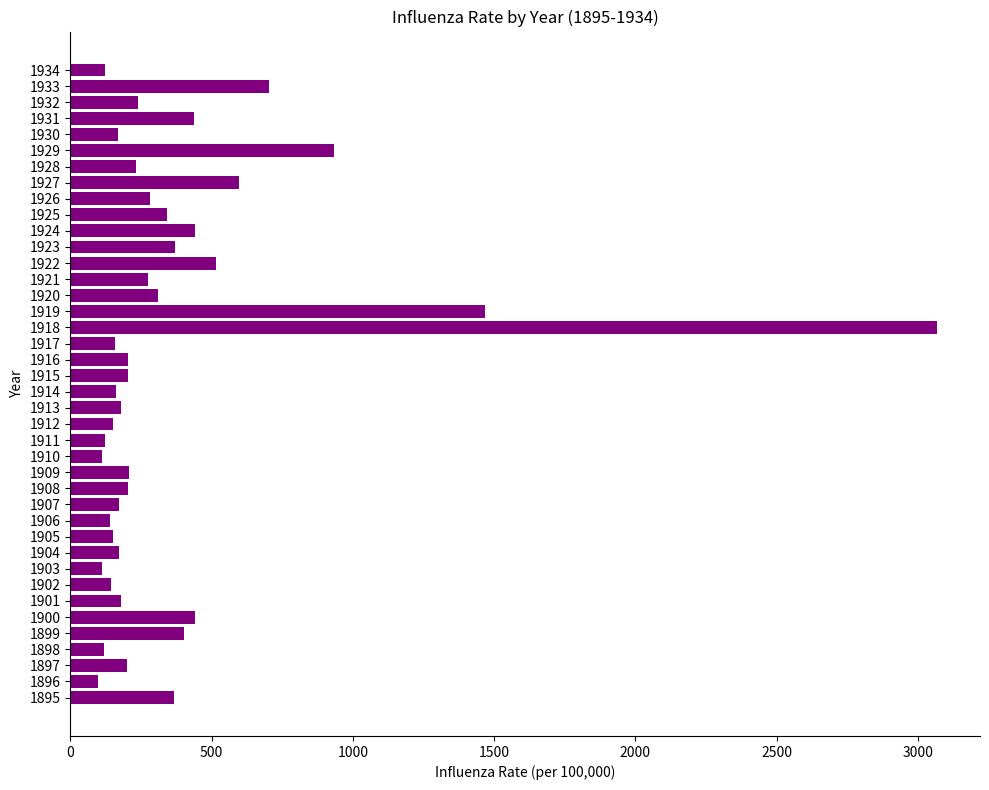

What is the sum of all values?

14916.6